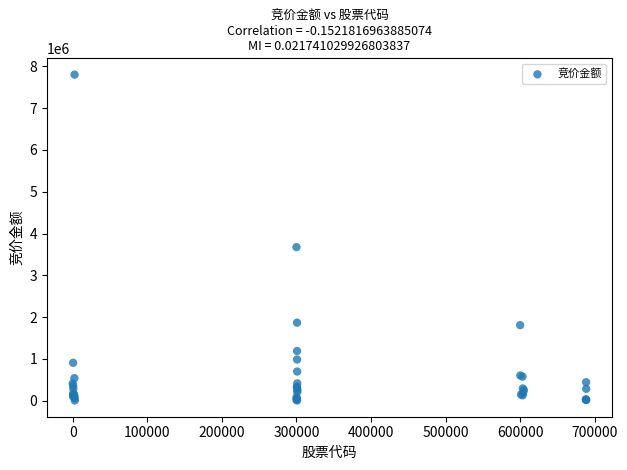

What Y value in the scatter plot is closest to 3904278?

3674736